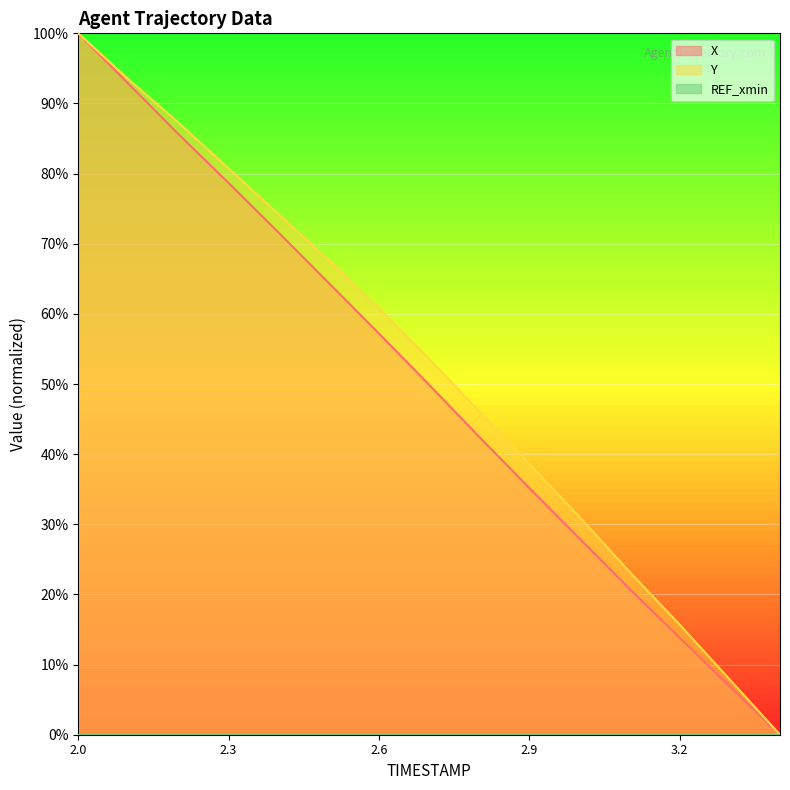

What is the difference between the highest and lowest values at 2.3?

80.7